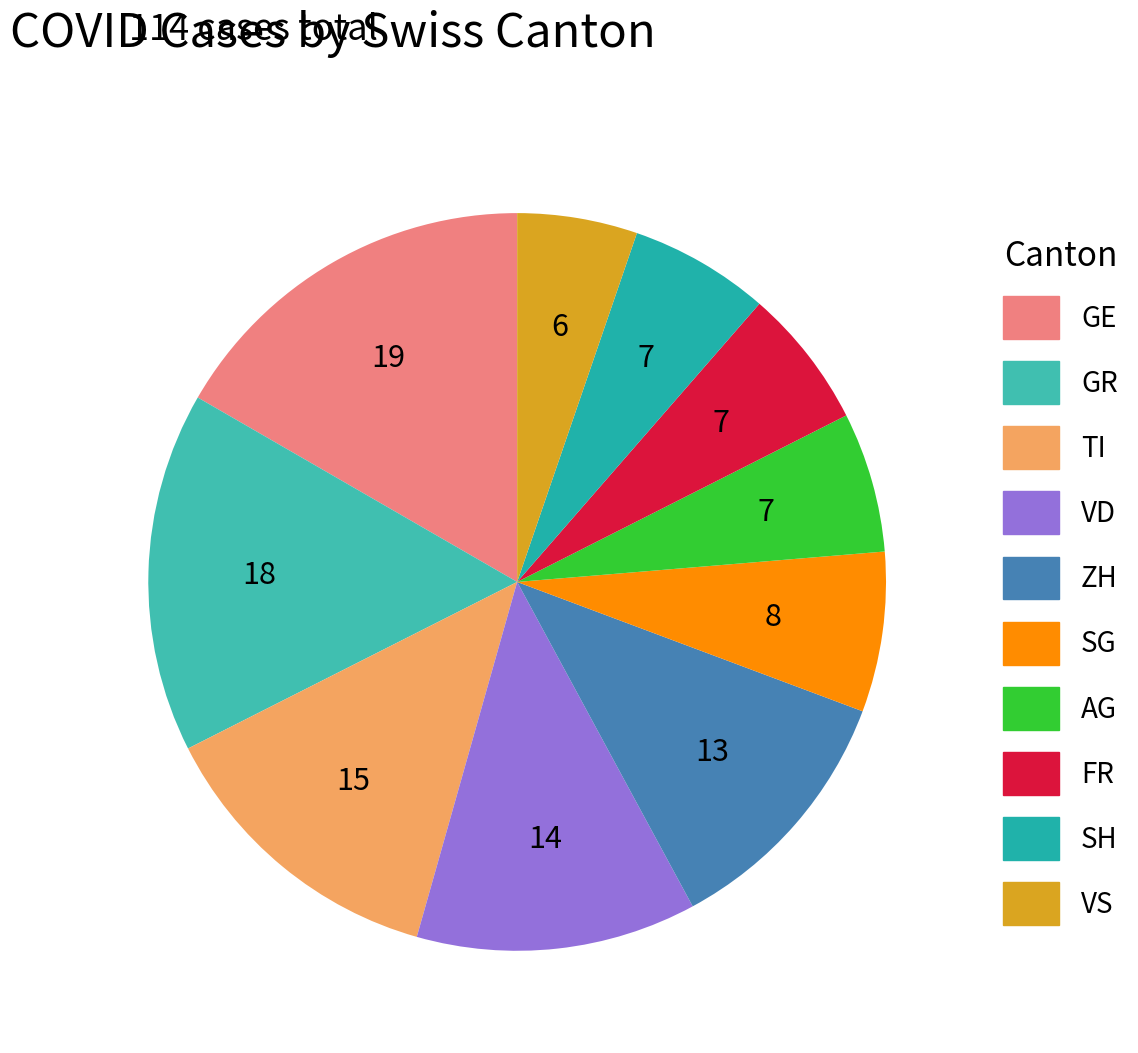

Is VS the majority of the pie?

No